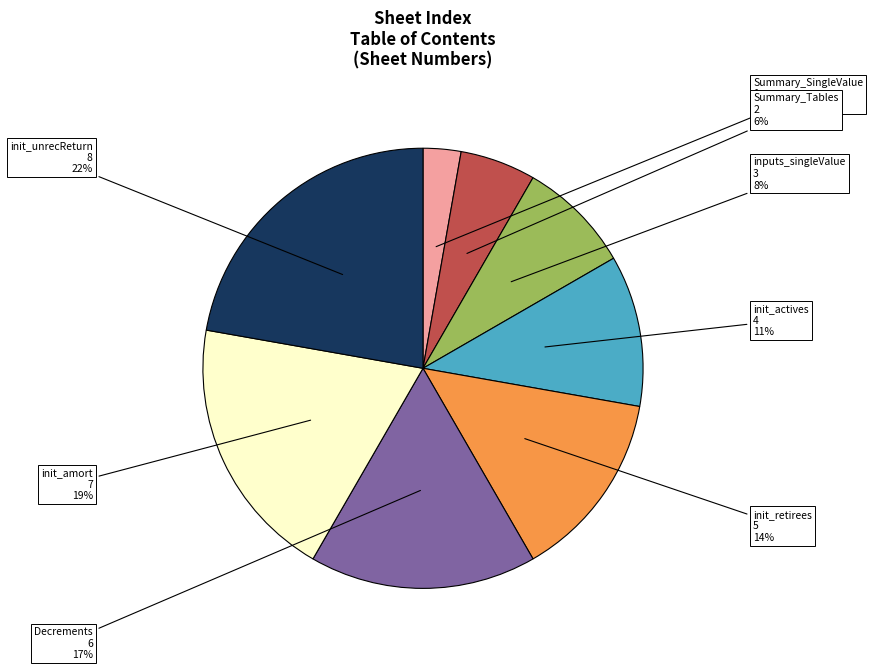

Is it true that init_retirees is 14% of the pie?

True